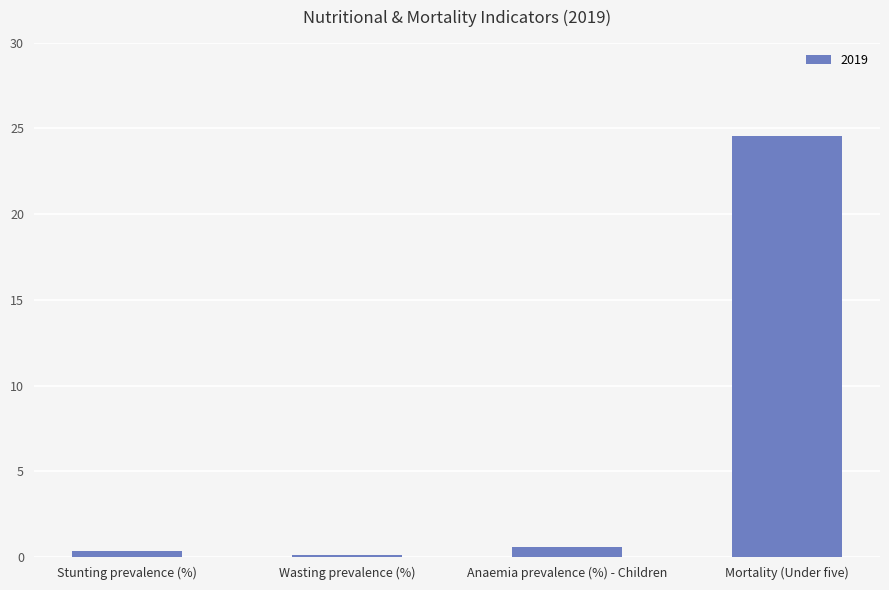

Reading right to left, what are all the values shown in this chart?

24.6	0.6	0.1	0.4